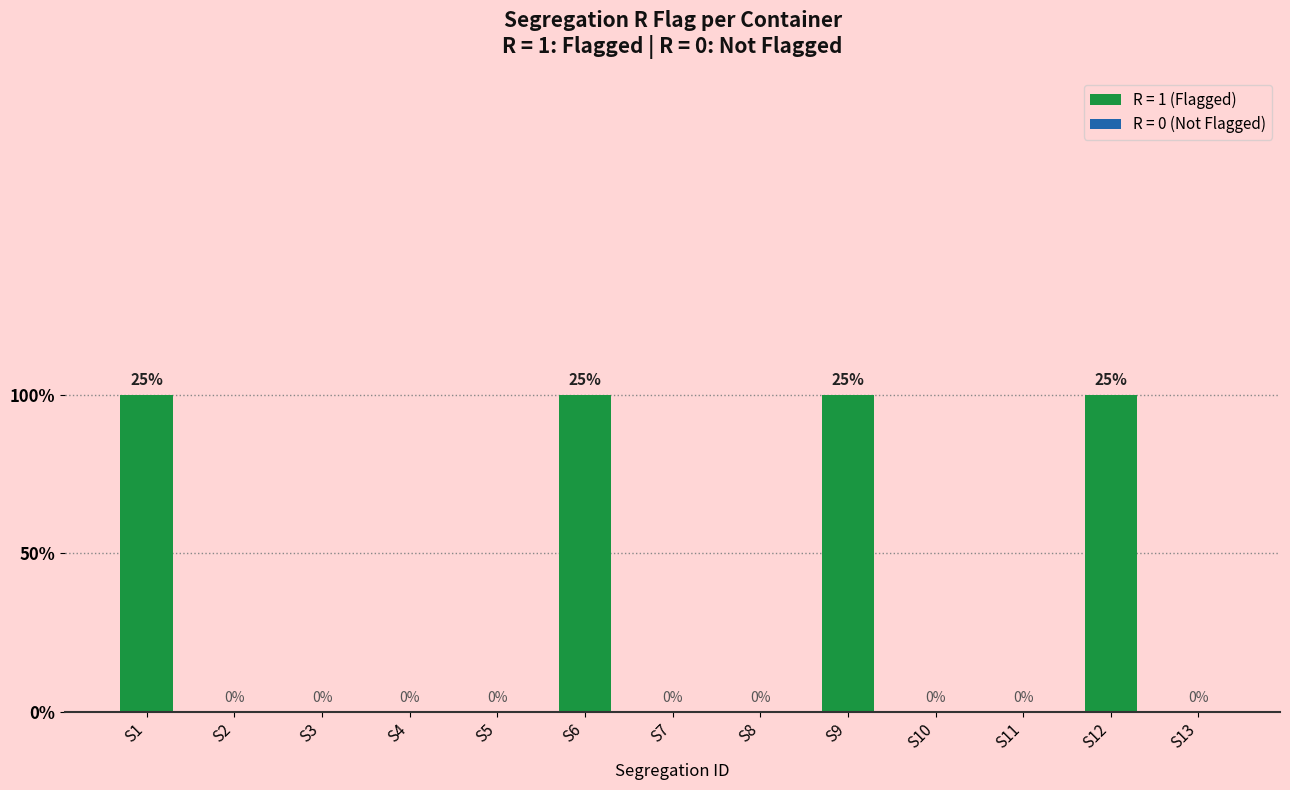

How many values are between 0 and 1?

13